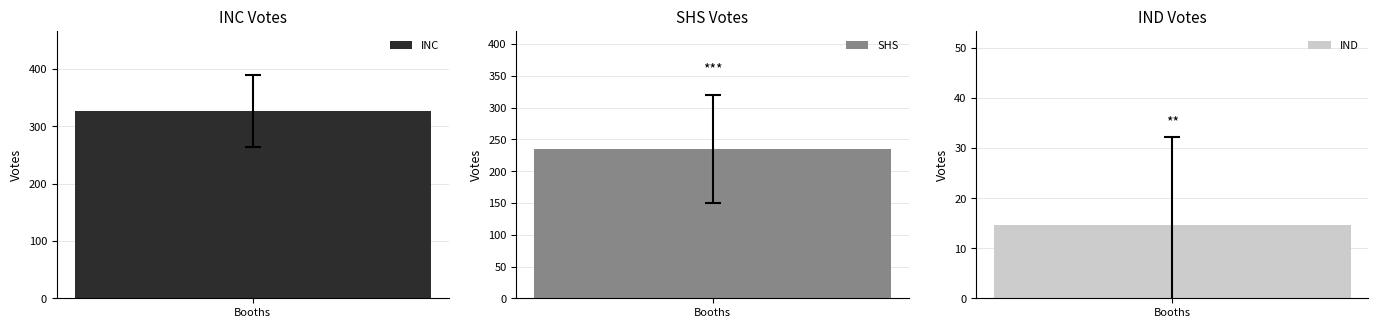

List the series in order of their overall mean, highest first.

INC, SHS, IND